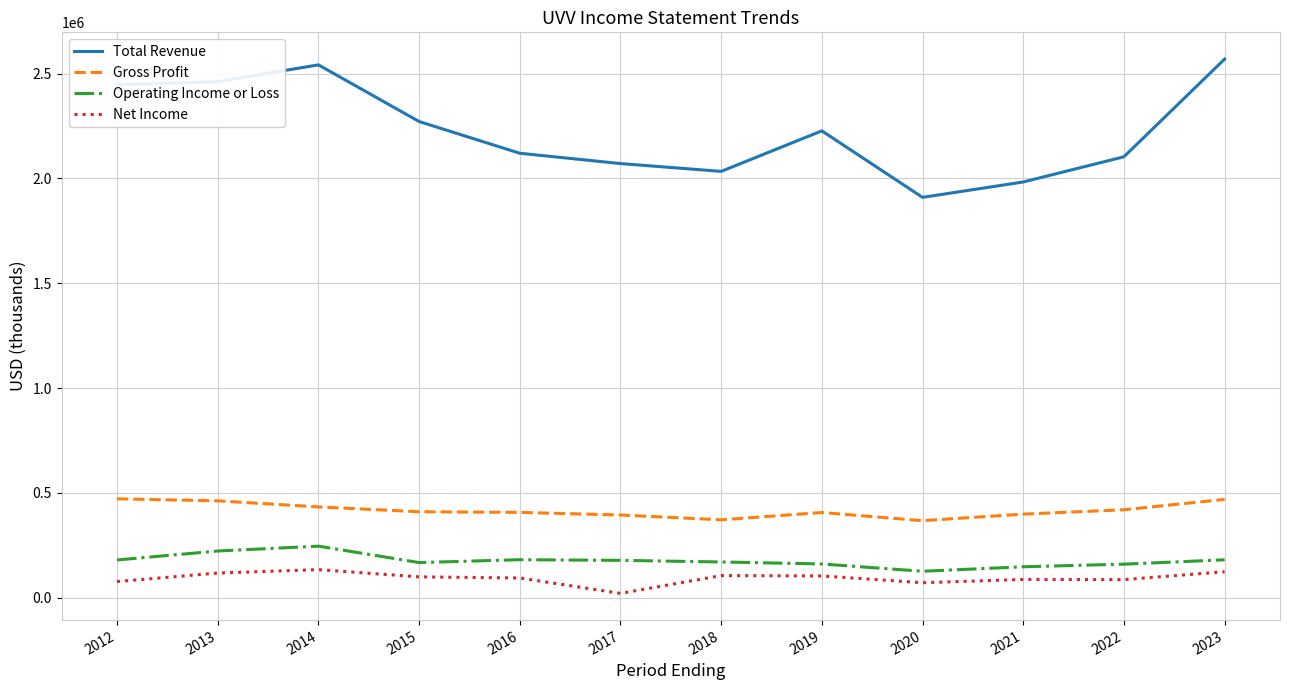

What is the difference between the maximum and minimum values in the Gross Profit series?

104200